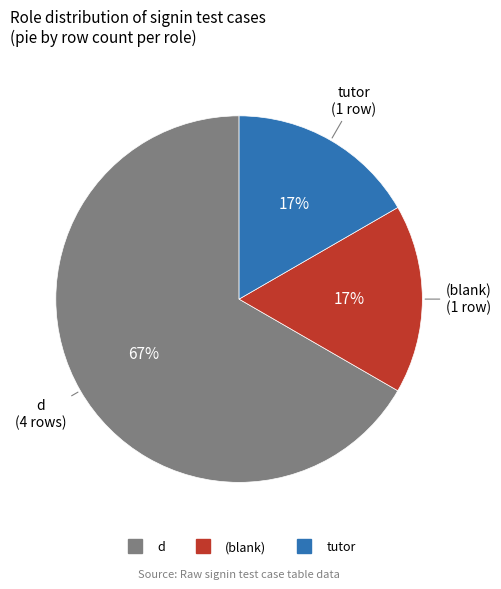

Is there any slice that represents more than half of the pie?

Yes